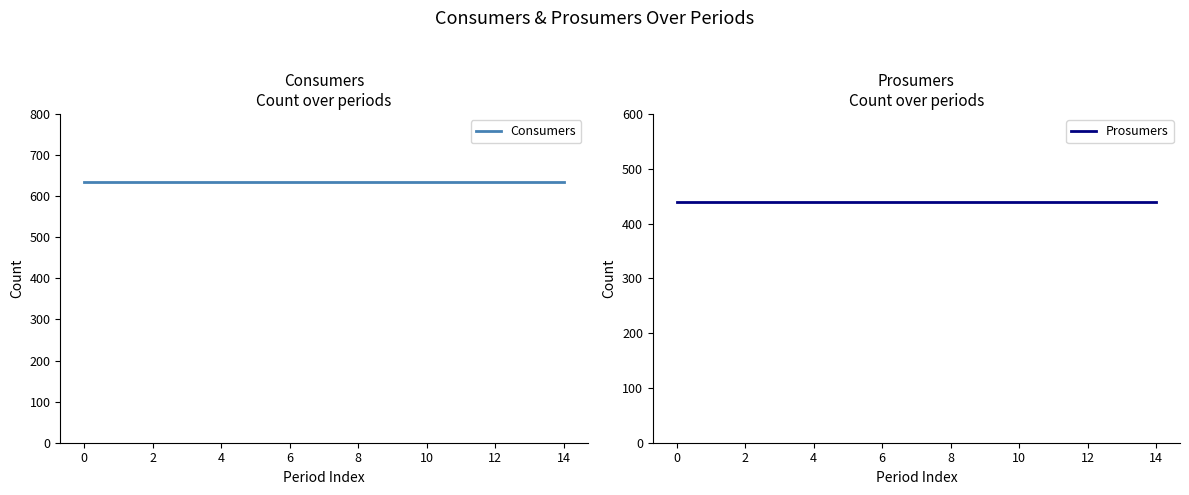

The Consumers series shows 268 at 11. True or false?

False